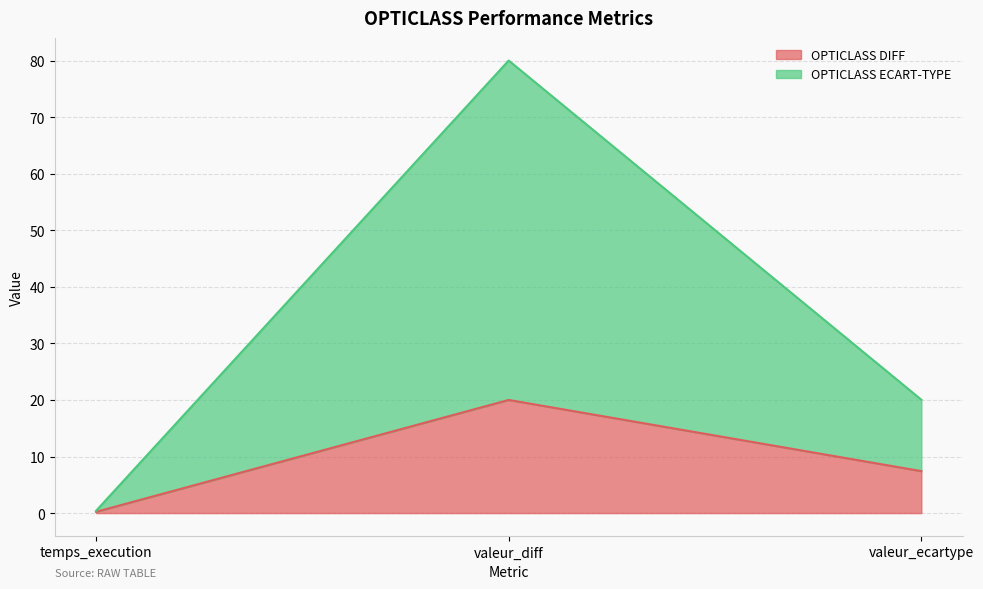

What position from the left is temps_execution?

1